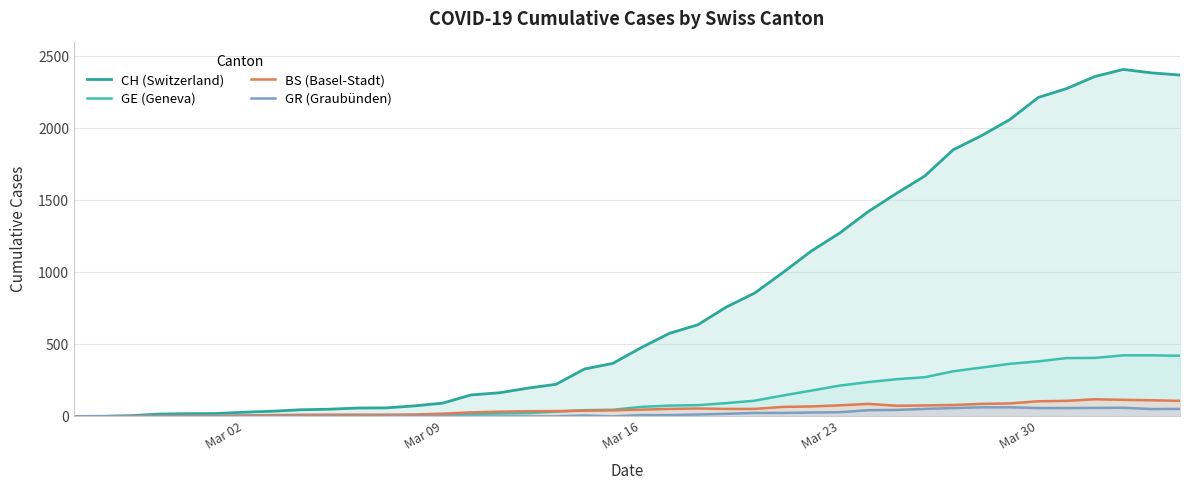

Is the value of BS (Basel-Stadt) at 11 greater than the value of GE (Geneva) at 32?

No